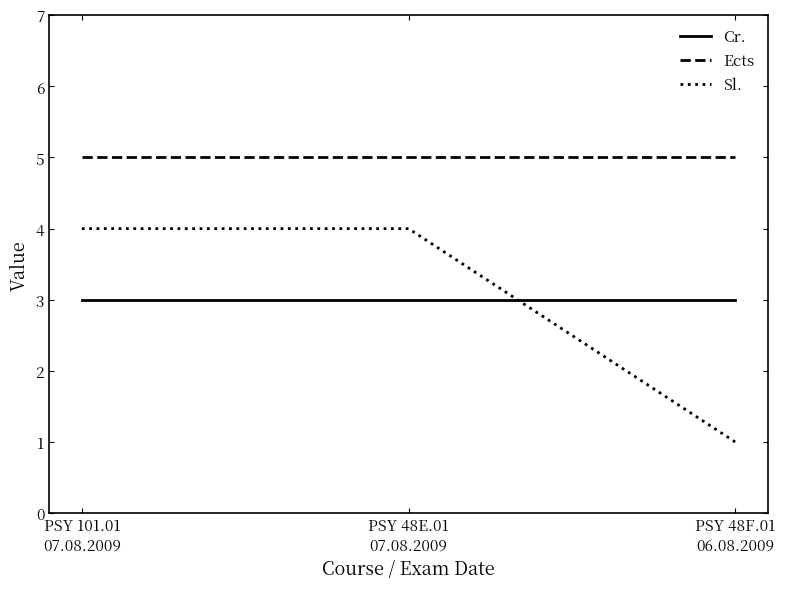

Which series has the largest range (max minus min)?

Sl.